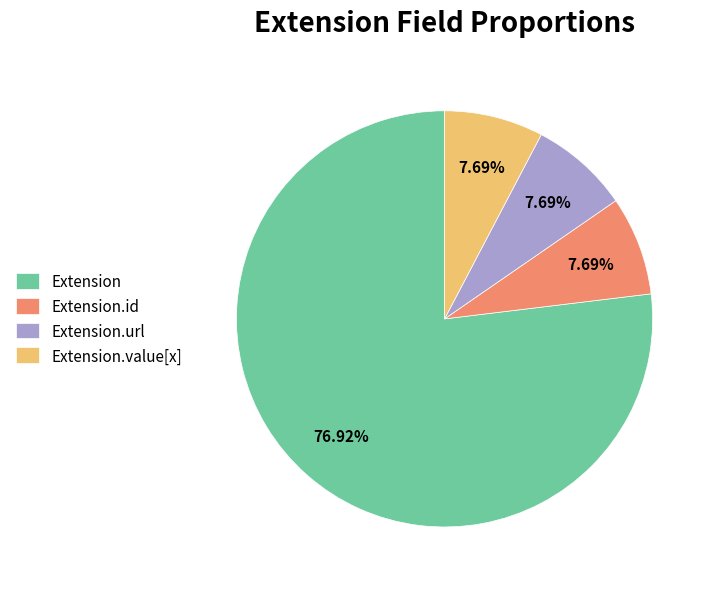

To the nearest percent, what is the average slice percentage?

25%